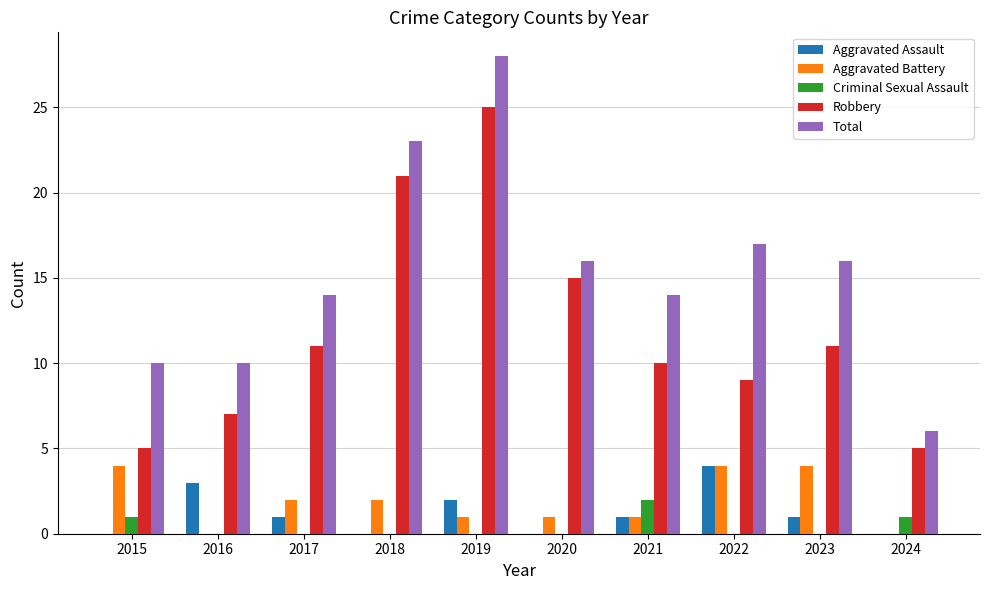

Which category has the highest value in the Robbery series?

2019